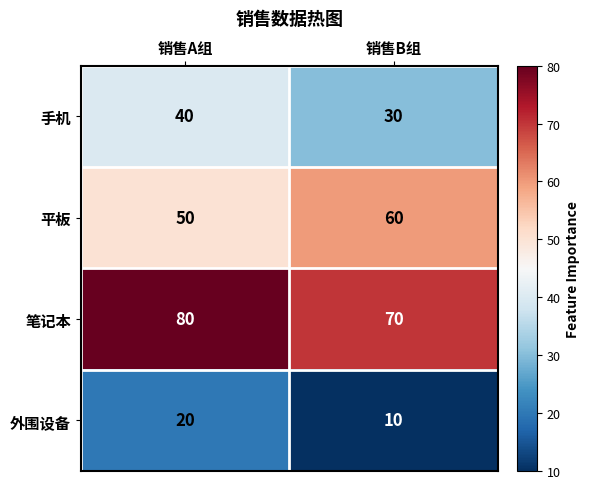

Rank the series at 销售A组 from lowest to highest value.

外围设备, 手机, 平板, 笔记本